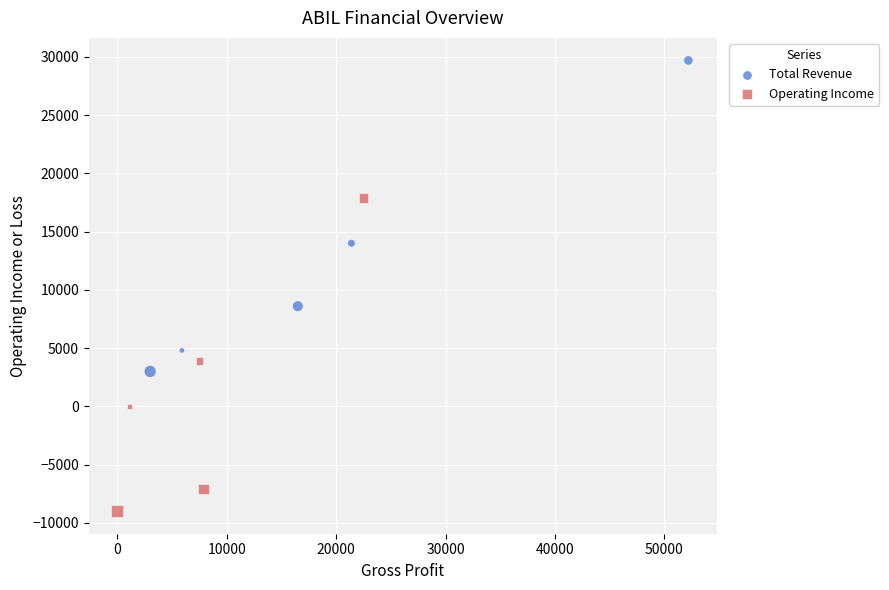

Which series reaches the minimum Y coordinate?

Operating Income